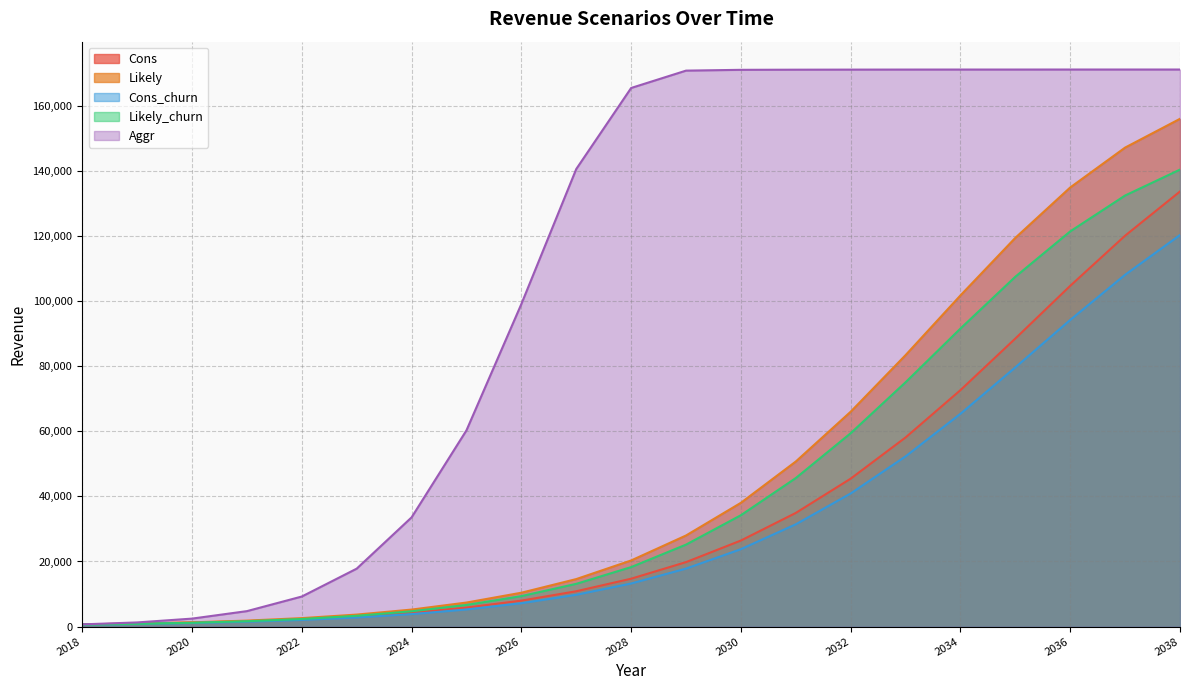

What is the average value of the Aggr series?

106917.6